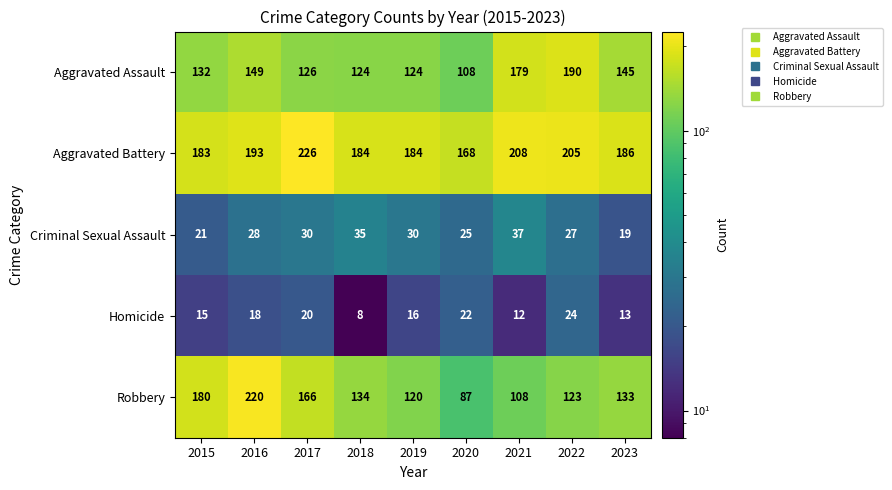

The value of Robbery at 2020 is 152. True or false?

False